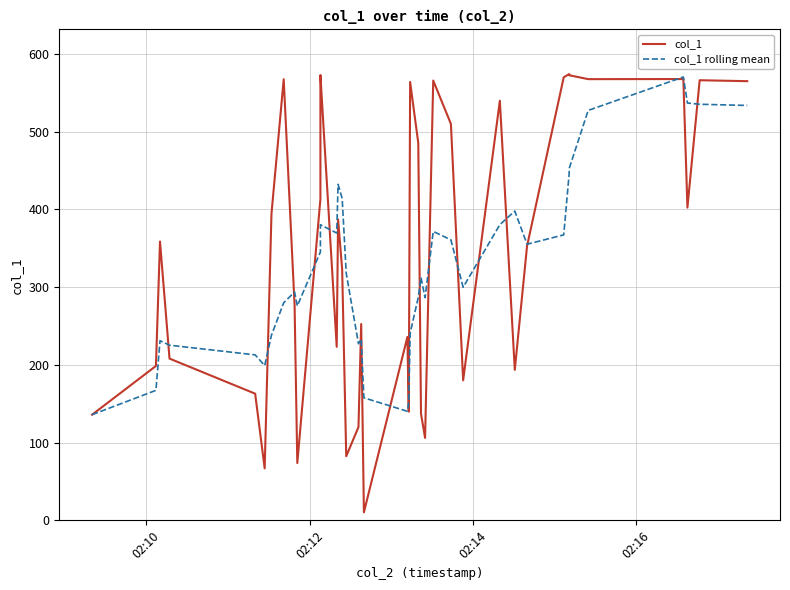

Reading left to right, what are all the values shown in this chart?

col_1: 135.9	198.6	358.7	208.1	163.0	66.9	394.4	567.5	276.9	73.7	413.3	564.7	572.9	223.3	387.2	322.9	82.5	120.0	252.6	10.3	236.0	139.8	564.0	485.4	137.2	106.0	565.8	510.0	180.1	539.8	193.6	352.6	570.0	574.1	572.6	567.6	567.7	402.3	566.2	565.0
col_1 rolling mean: 135.9	167.2	231.1	225.3	212.9	199.1	238.2	280.0	293.7	275.9	345.2	379.2	380.3	369.6	432.3	414.2	317.7	227.2	233.0	157.7	140.3	151.7	240.5	287.1	312.5	286.5	371.7	360.9	299.8	380.4	397.9	355.2	367.2	446.0	452.6	527.4	570.4	536.9	535.3	533.8